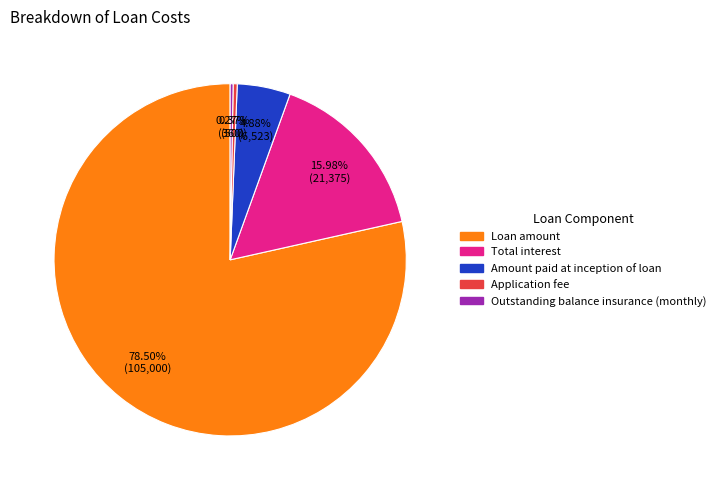

Which has a higher value, Loan amount or Amount paid at inception of loan?

Loan amount